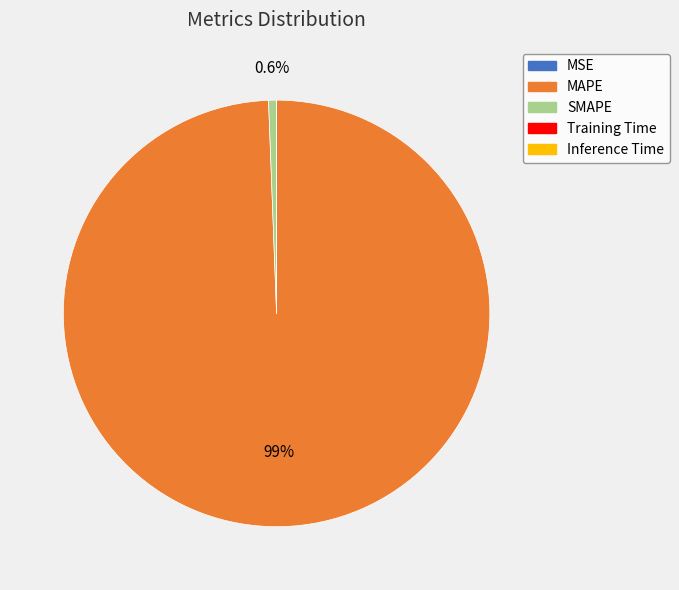

Between MAPE and SMAPE, which is larger?

MAPE